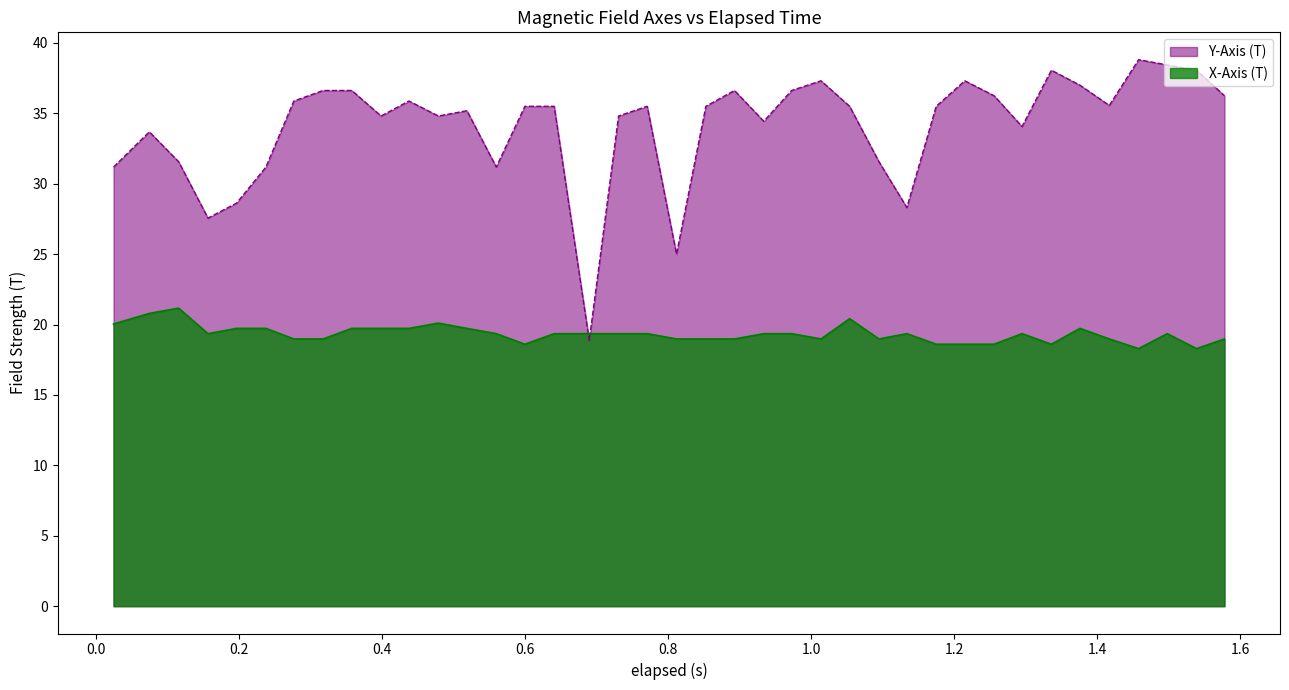

At how many categories does at least one series exceed 18?

39